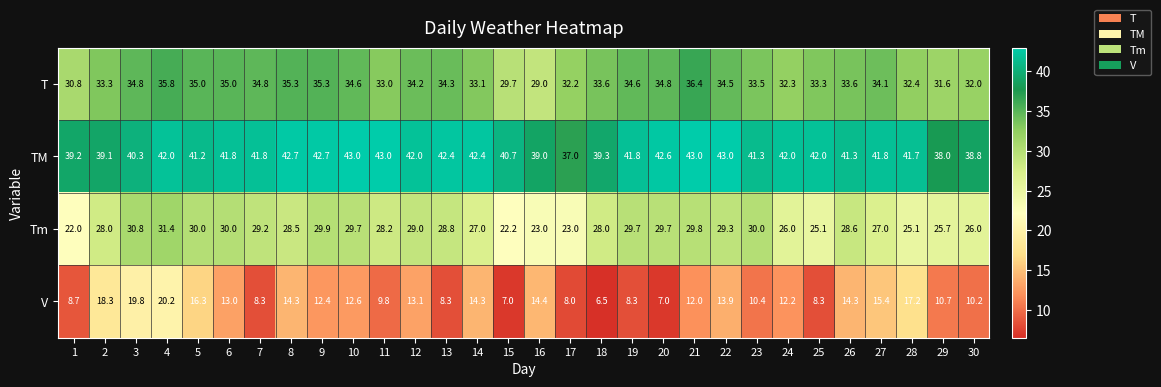

At how many categories does at least one series exceed 32?

30